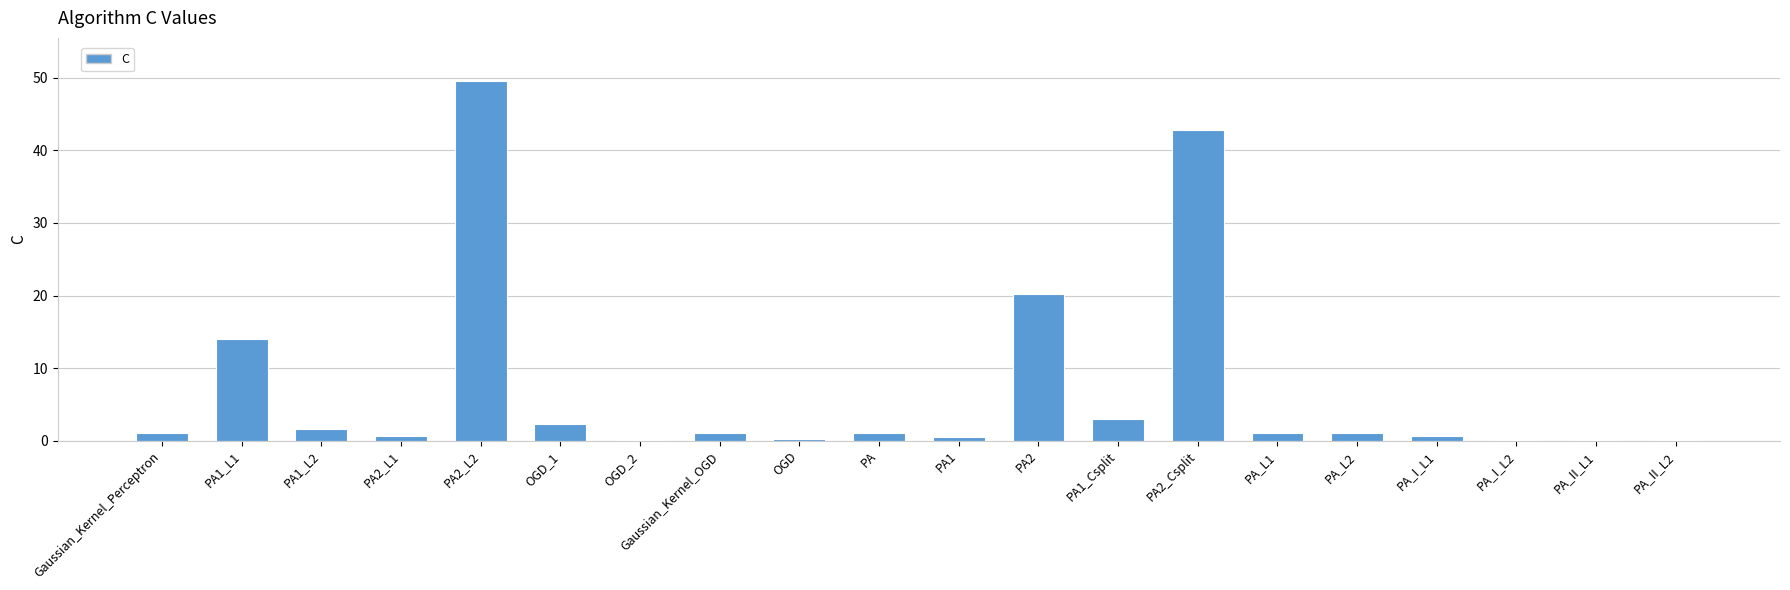

The chart shows a value of 49.6 at PA2_L2. True or false?

True